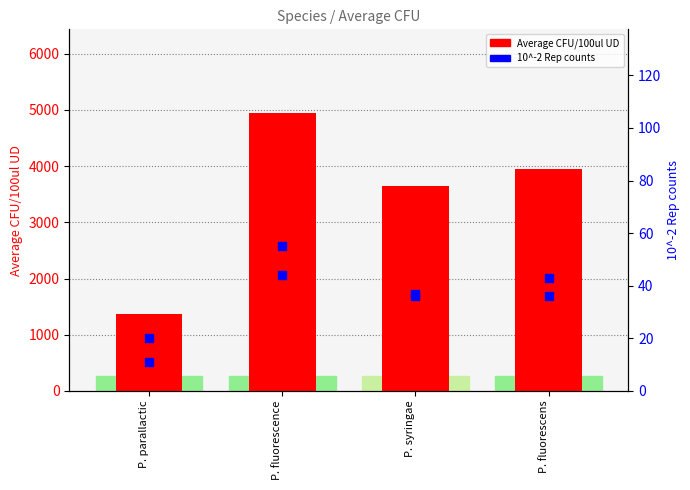

Which series has the widest spread of Y values?

Average CFU/100ul UD